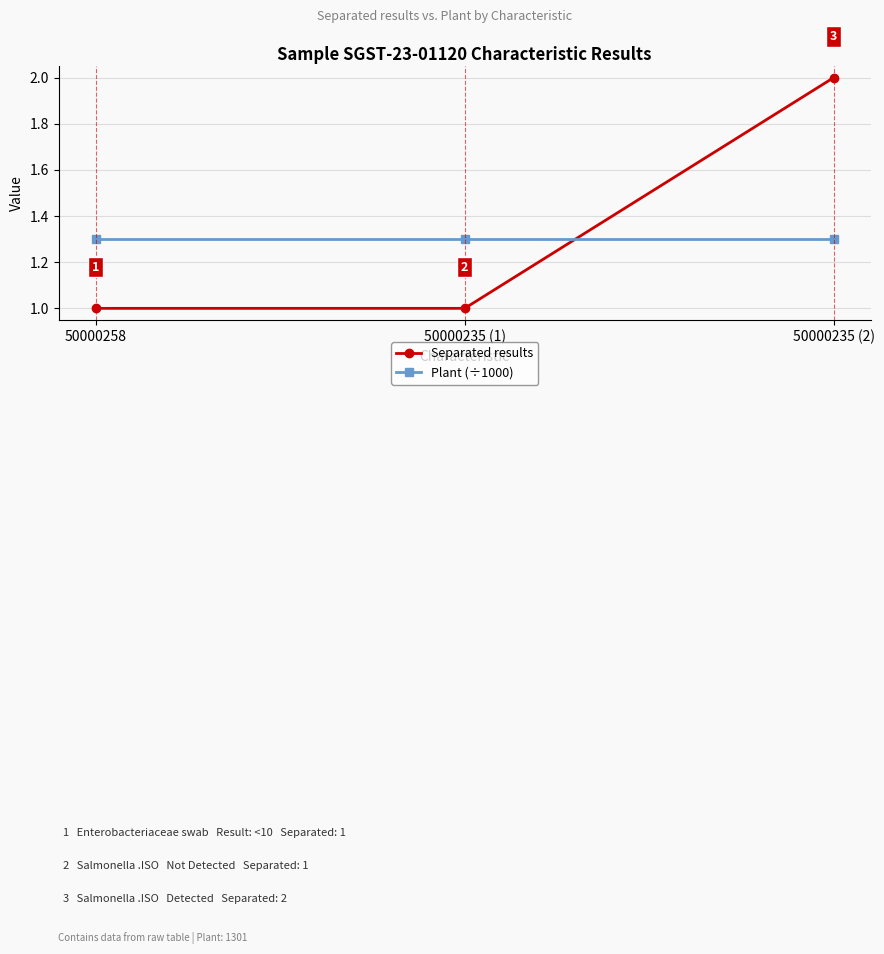

What is the average value of the Separated results series?

1.3